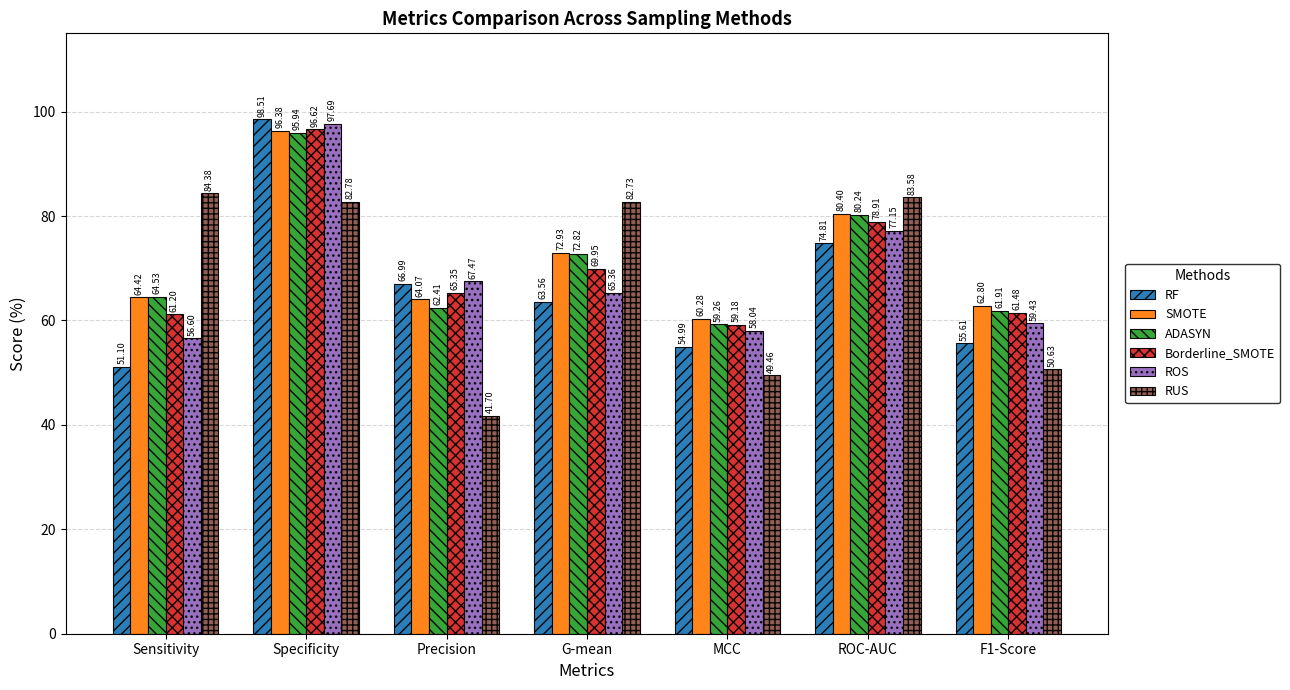

Read the ROS value at Sensitivity.

56.6